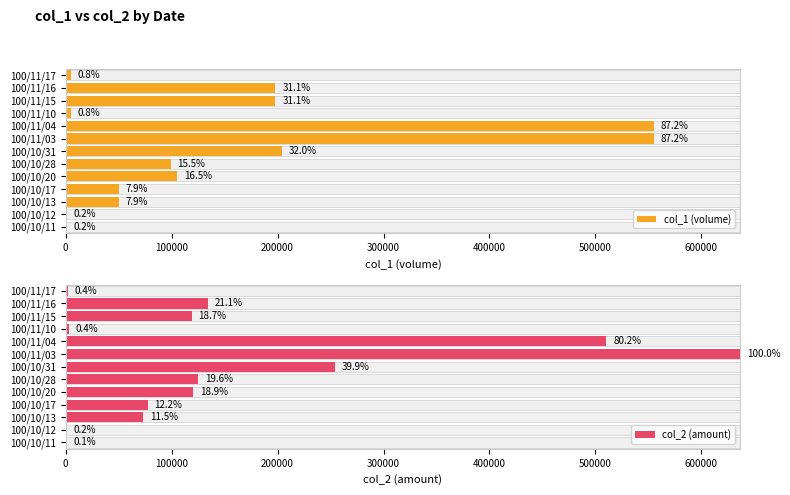

How many series are shown in this chart?

2